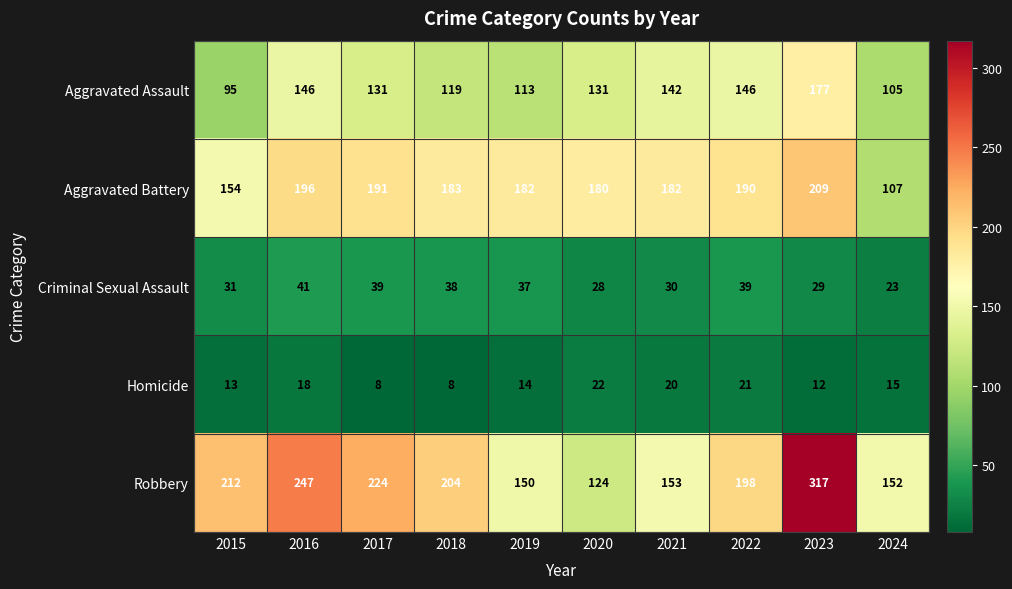

At how many categories does at least one series exceed 43?

10